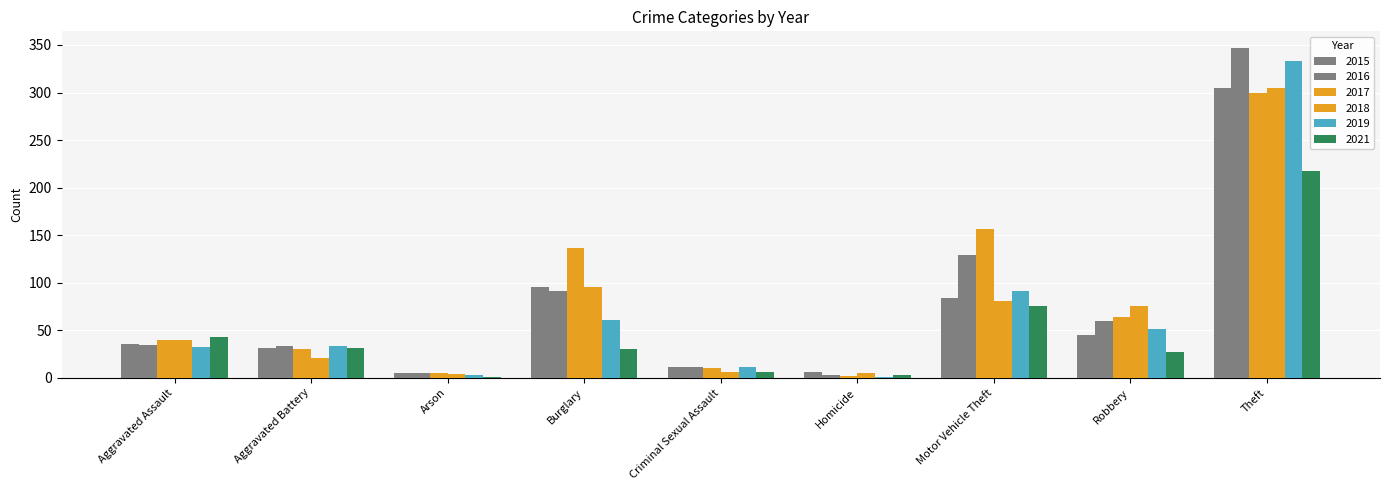

How many groups of bars are there?

9